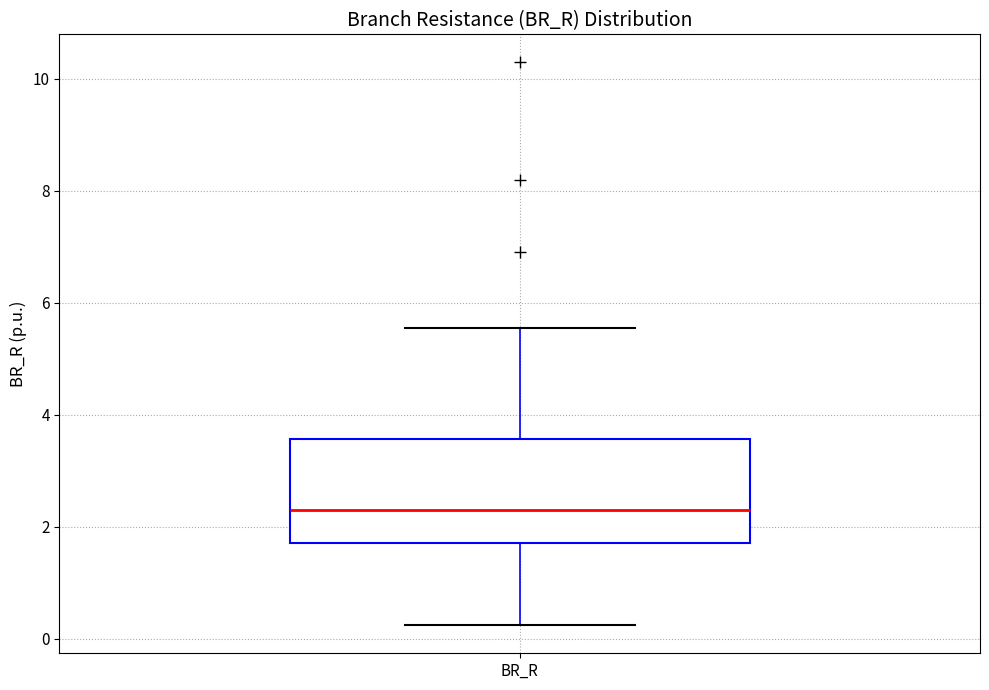

Where does the upper whisker of the box for BR_R end on the y-axis? The values are not printed on the chart, so give them approximately, as read against the axis.

5.6